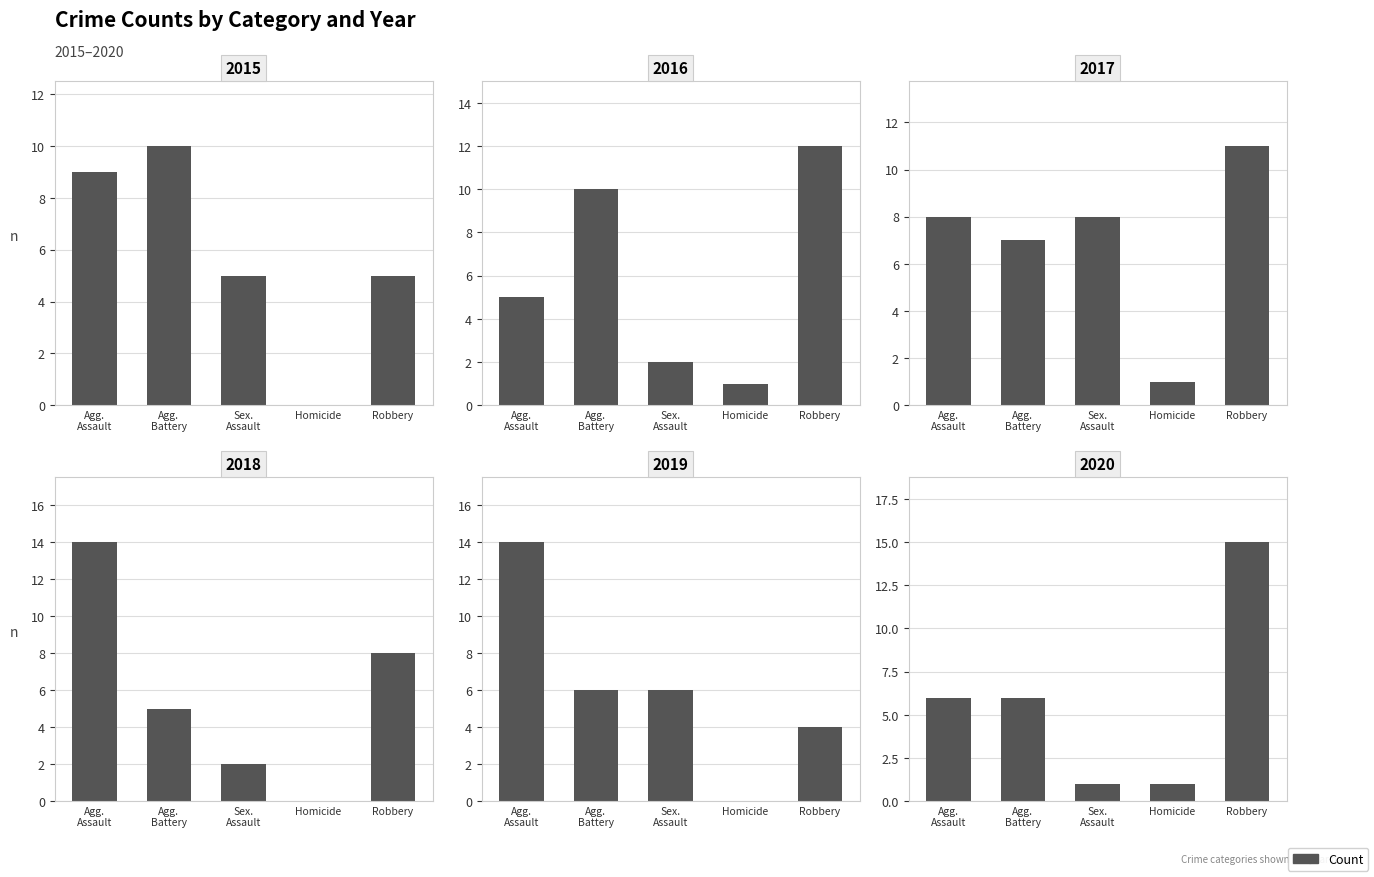

Is the value of 2015 at Homicide greater than the value of 2018 at Agg. Battery?

No